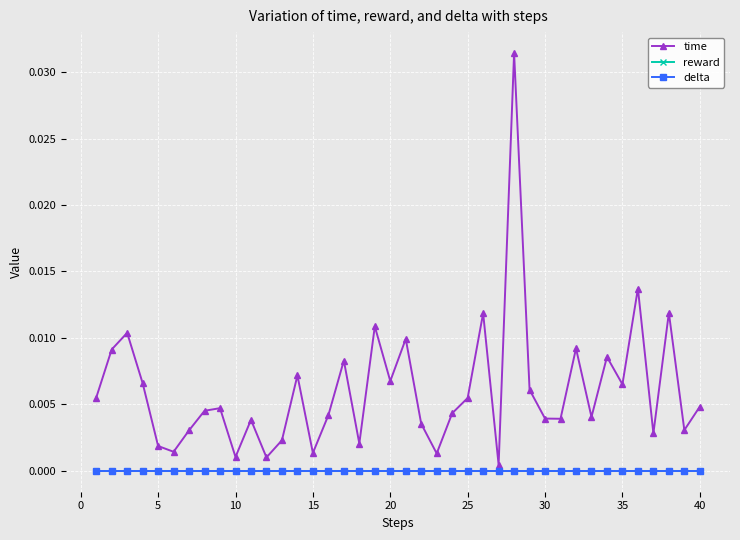

Is this an area chart (filled region under the line)?

No